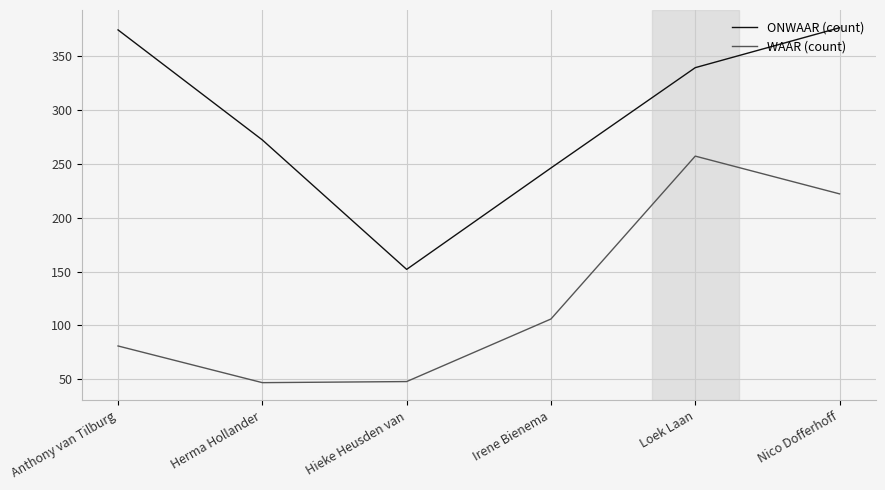

What is the difference between the second highest and minimum values in the WAAR (count) series?

175